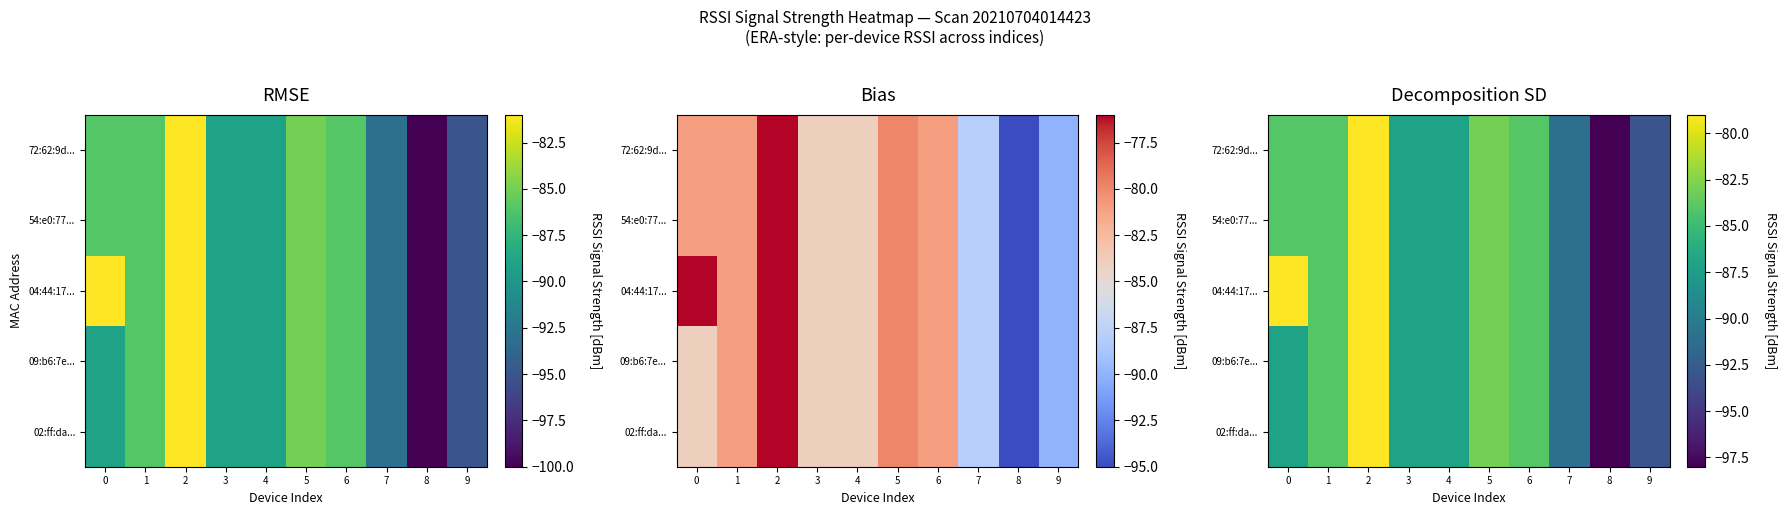

How many categories are shown in the chart?

10